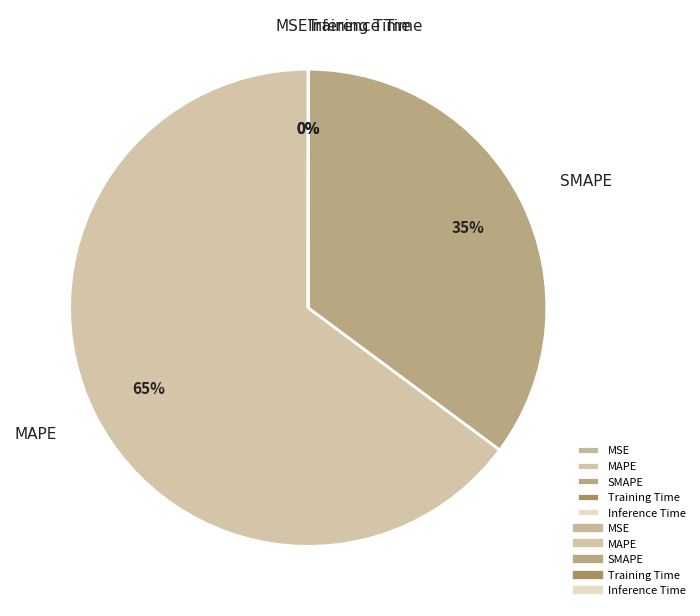

To the nearest percent, what is the average slice percentage?

20%